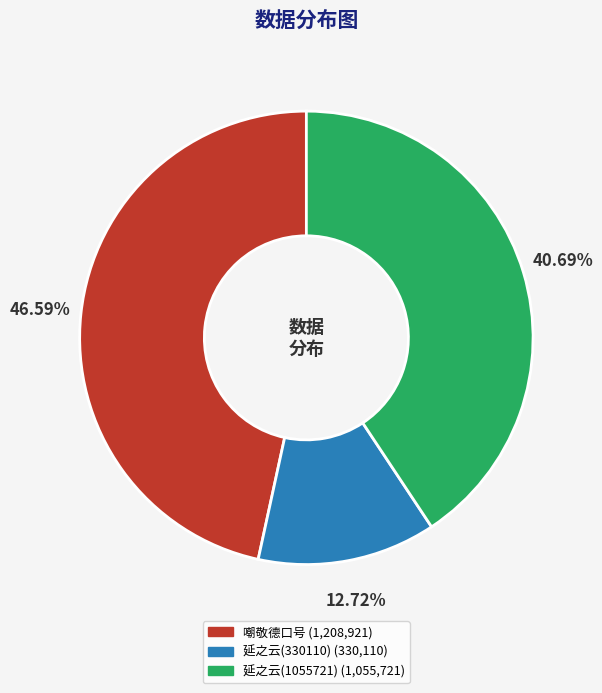

Is there a majority slice in this chart?

No